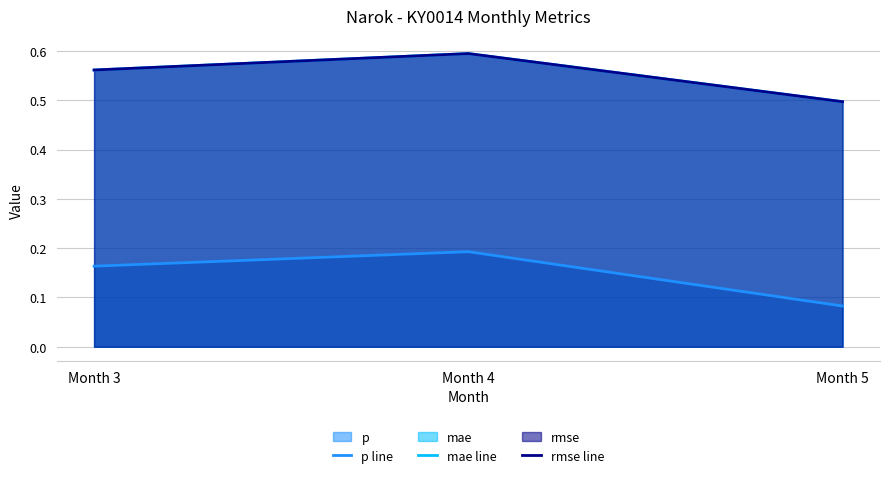

Which category has the lowest value across all series?

Month 5